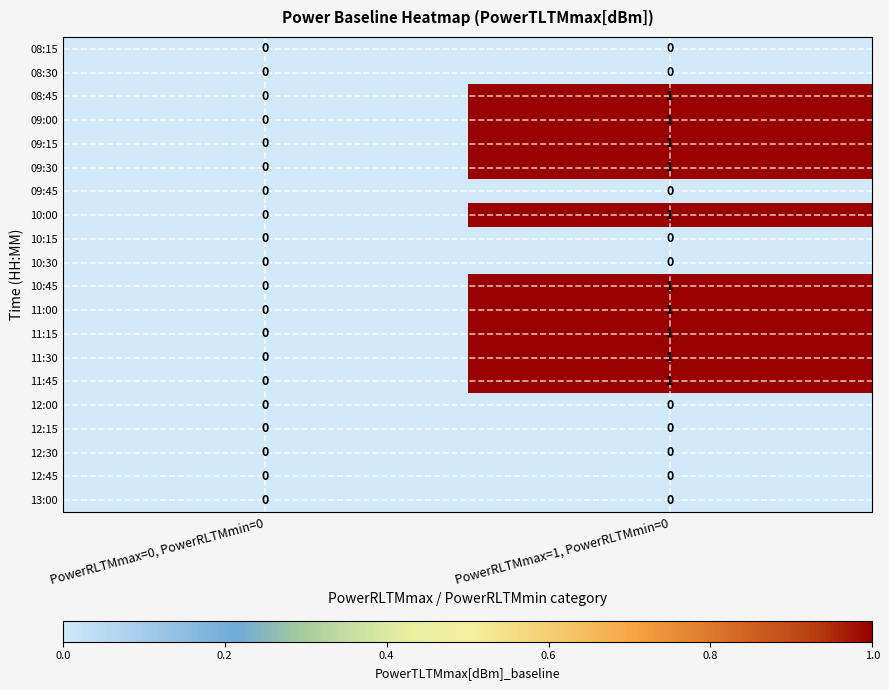

At which category is the sum across all series the highest?

PowerRLTMmax=1, PowerRLTMmin=0